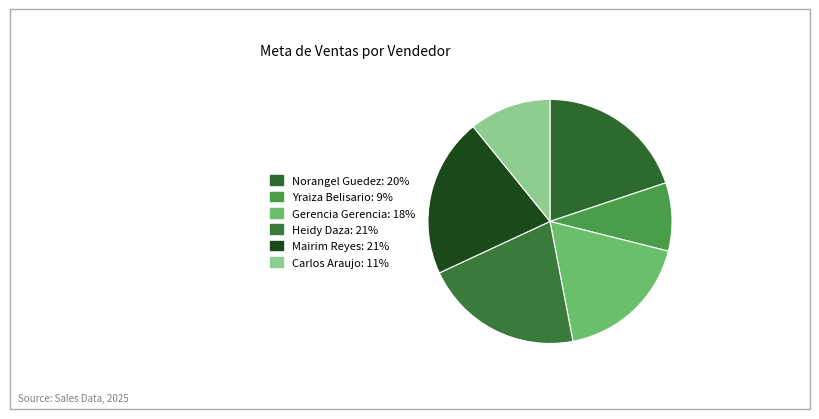

Approximately how many times larger is the value at Carlos Araujo compared to Gerencia Gerencia?

0.6